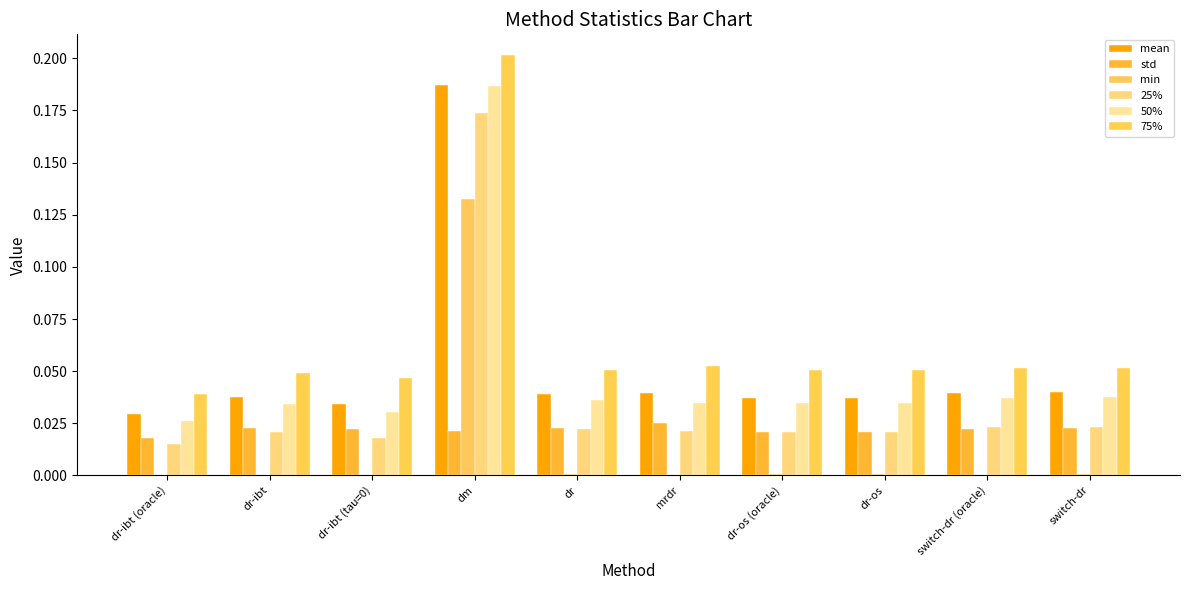

Rank the categories by mean value from lowest to highest.

dr-ibt (oracle), dr-ibt (tau=0), dr-os (oracle), dr-os, dr-ibt, dr, switch-dr (oracle), mrdr, switch-dr, dm